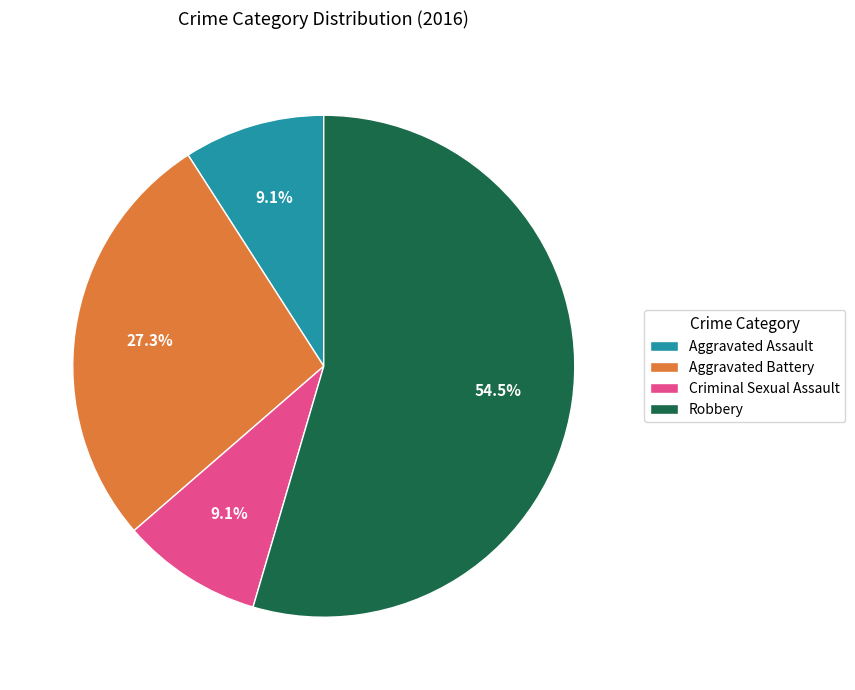

Which category has the biggest portion of the pie?

Robbery